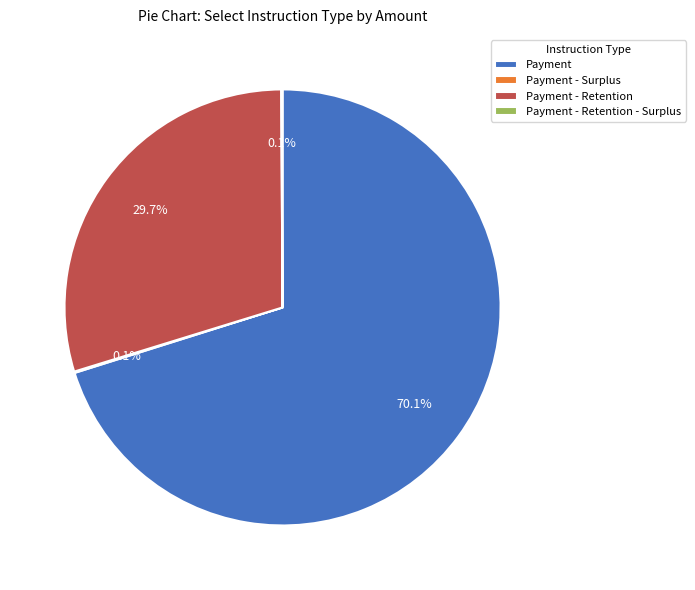

What portion of the pie excludes Payment - Retention?

70.3%